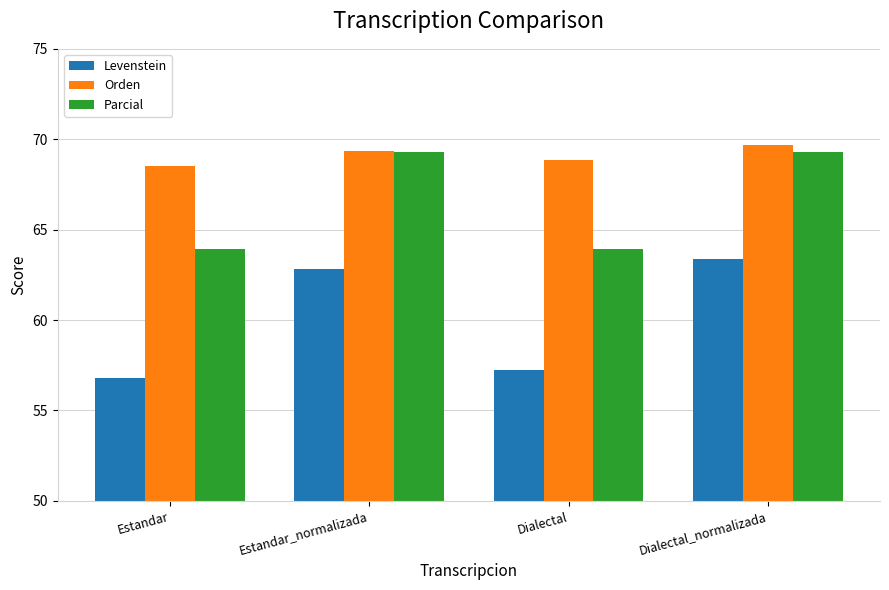

What is the label of the 3rd bar from the left?

Dialectal